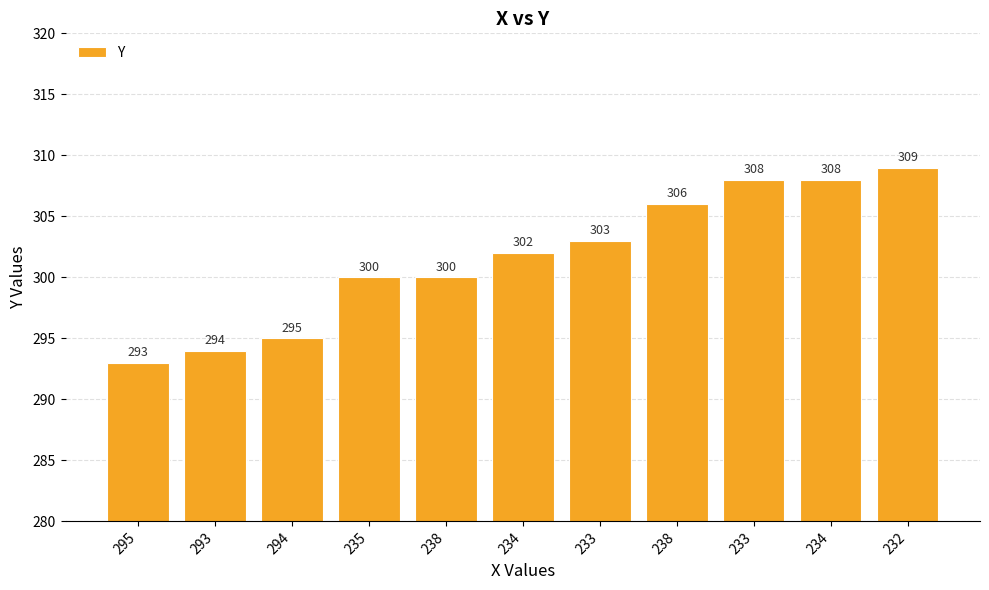

Are the bars horizontal?

No